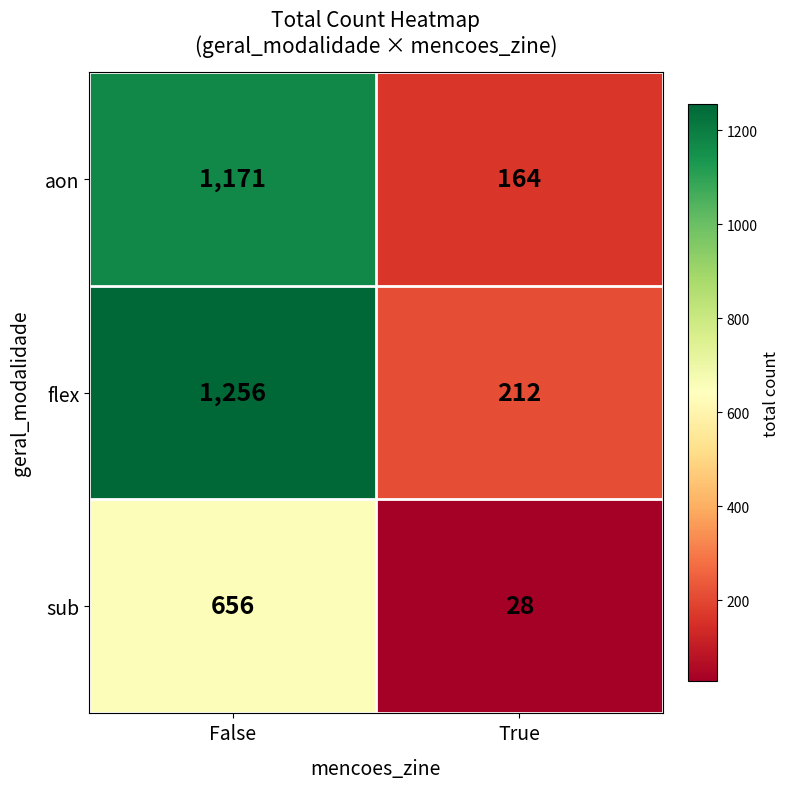

Rank the series by their average value, from lowest to highest.

sub, aon, flex